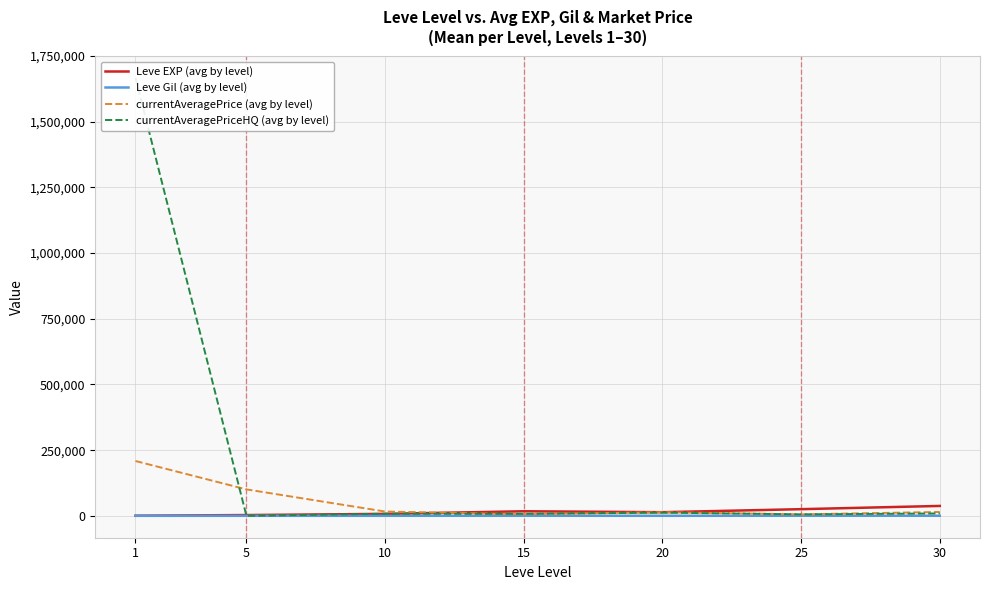

Rank the series by their maximum value, from highest to lowest.

currentAveragePriceHQ (avg by level), currentAveragePrice (avg by level), Leve EXP (avg by level), Leve Gil (avg by level)